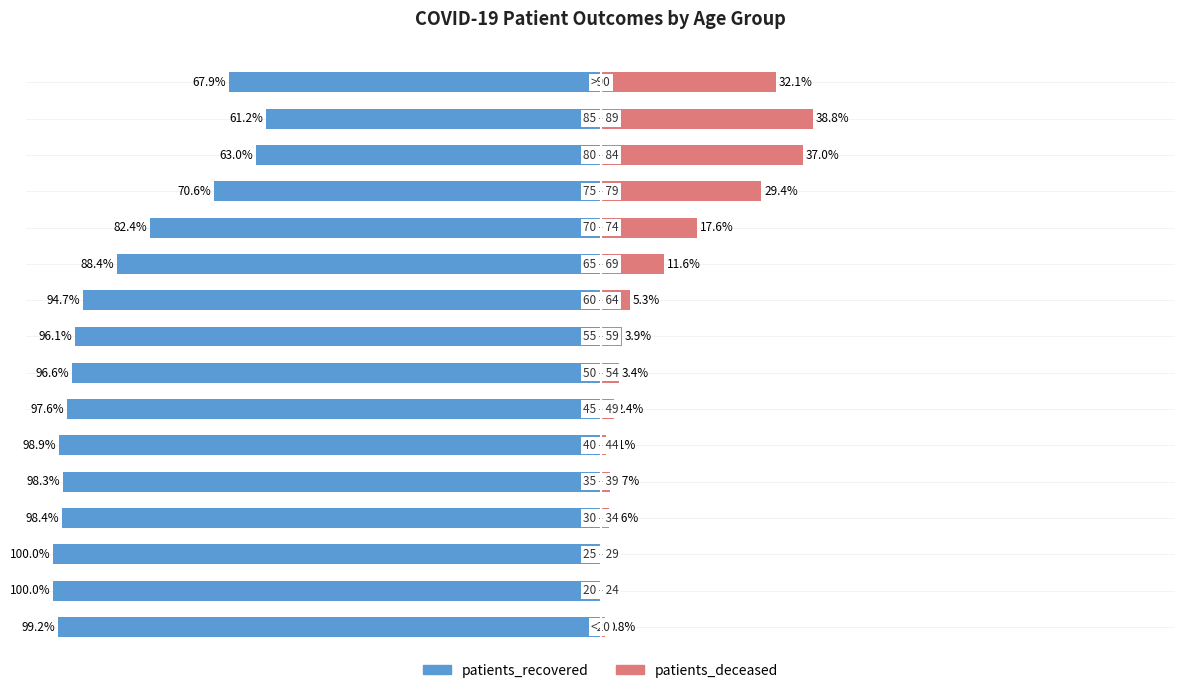

Which series has the largest range (max minus min)?

patients_recovered